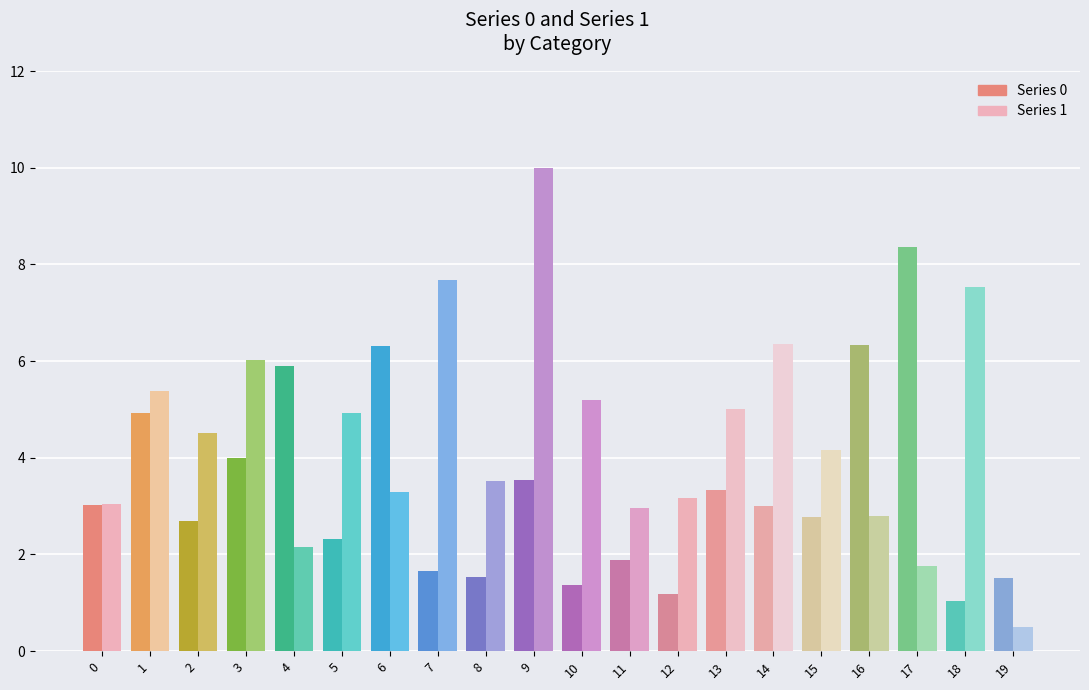

At which category is the sum across all series the highest?

9